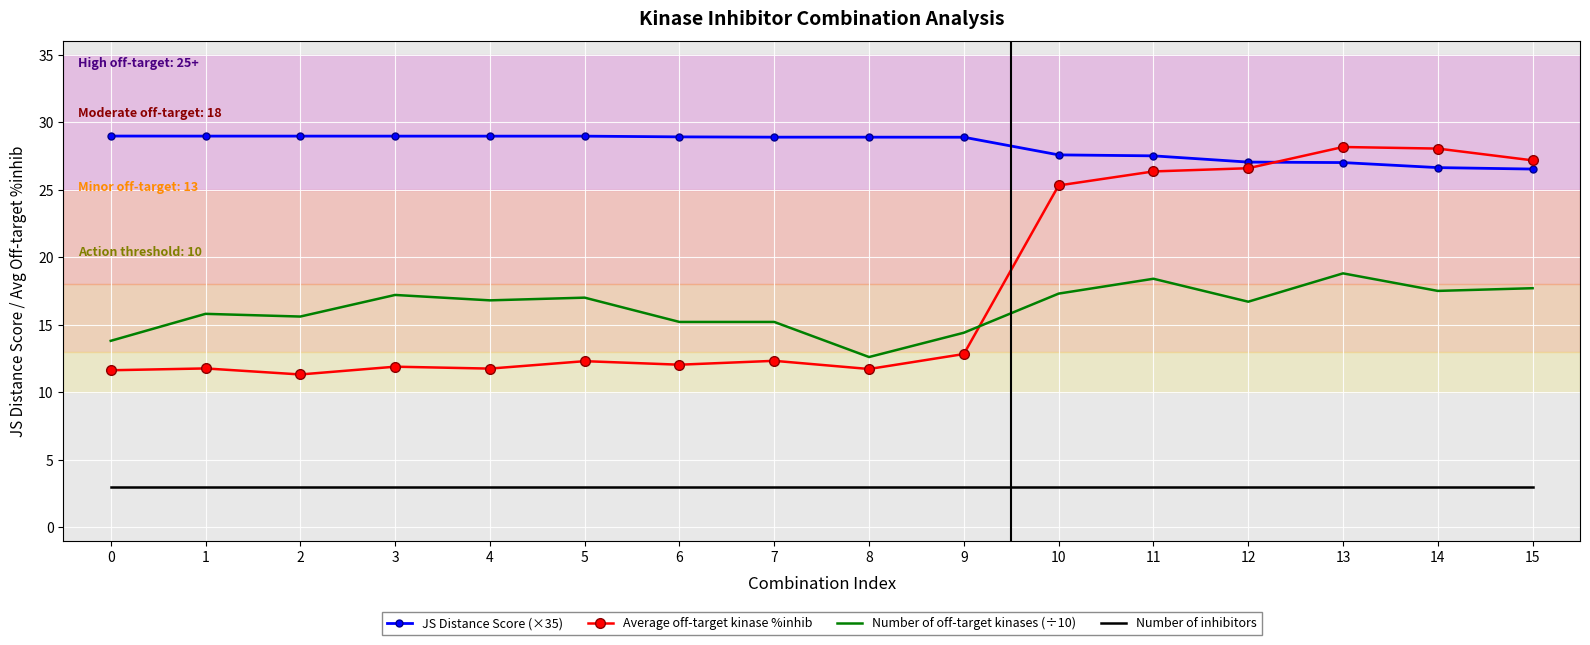

Which series has the widest spread of values?

Average off-target kinase %inhib